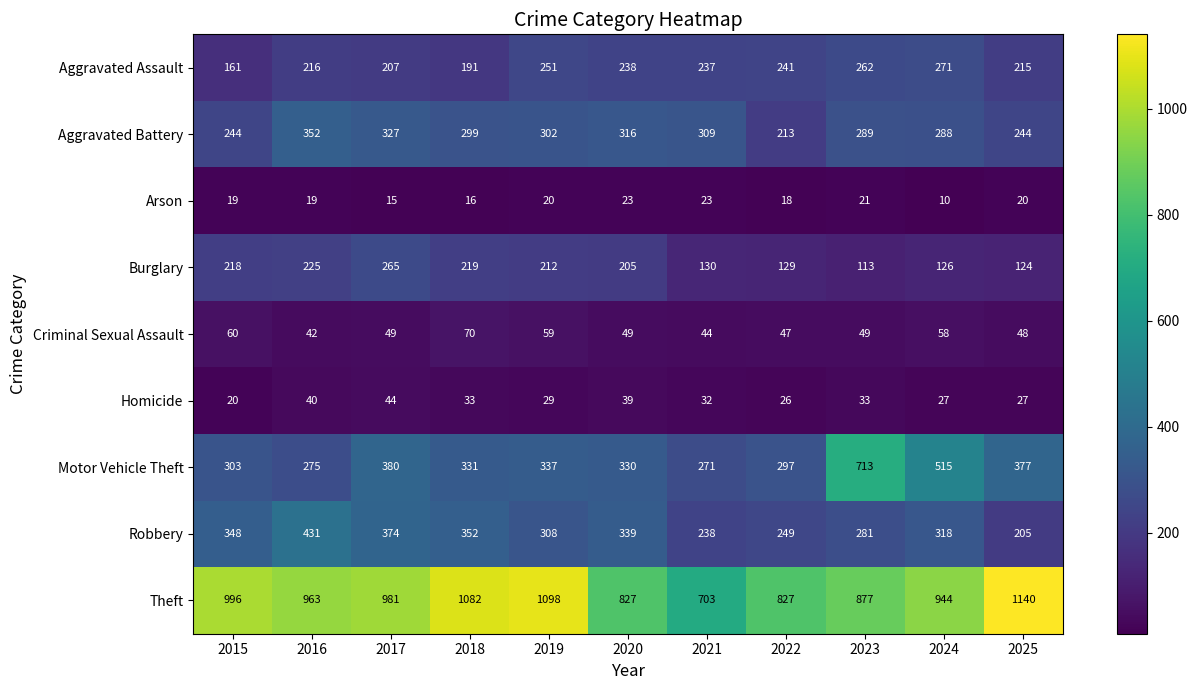

The value of Aggravated Assault at 2023 is 262. True or false?

True